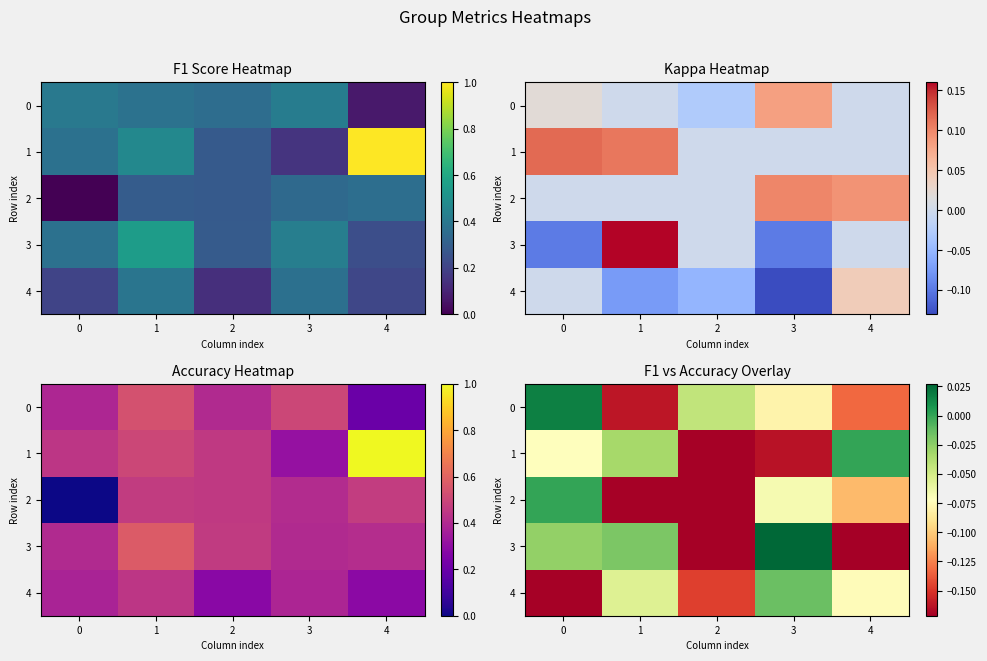

How many categories are shown in the chart?

5